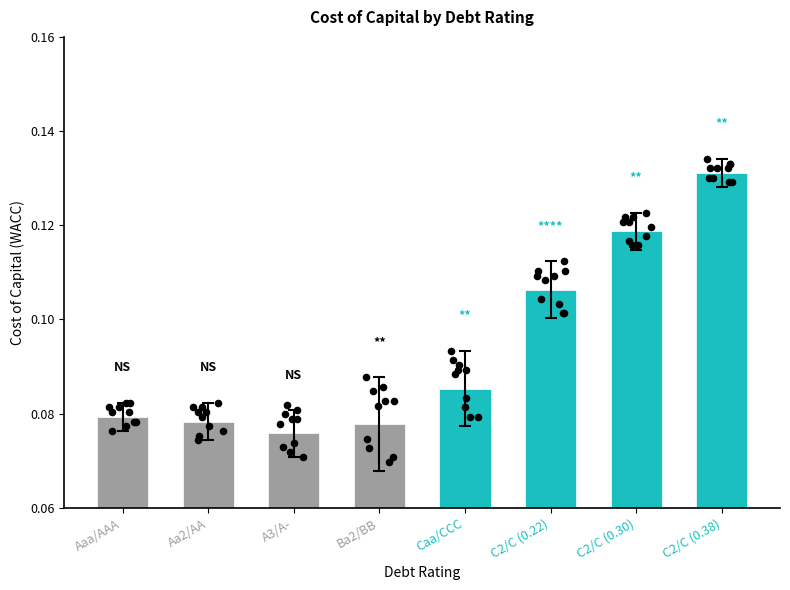

Between C2/C (0.38) and Ba2/BB, which is larger?

C2/C (0.38)